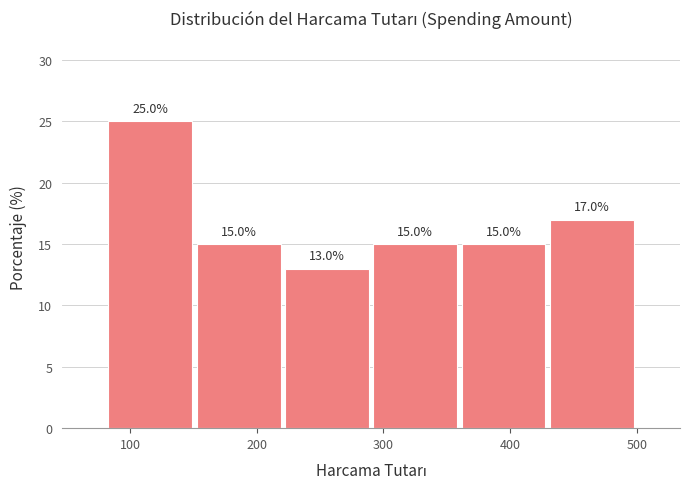

What is the height of the bar covering 80 to 150 on the x-axis? The bar edges are not printed on the chart, so give them approximately, as read against the axis.

25.0